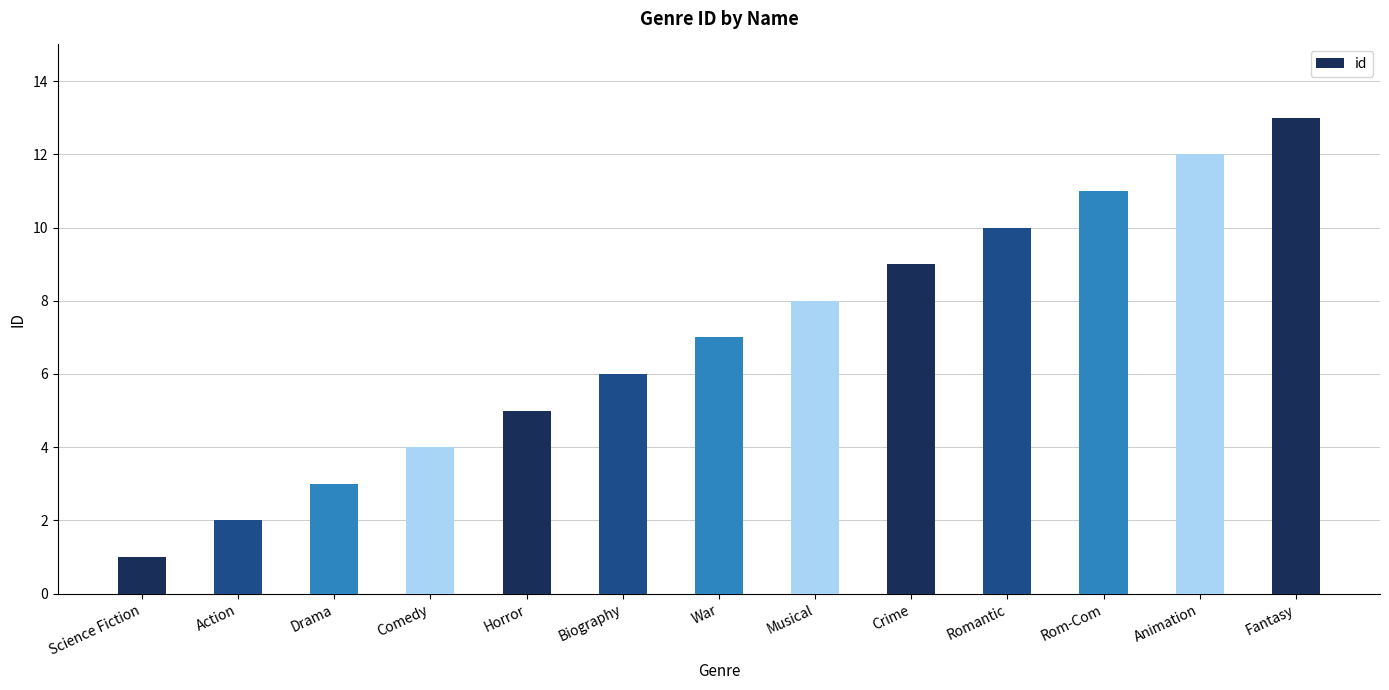

Reading right to left, what are all the values shown in this chart?

13	12	11	10	9	8	7	6	5	4	3	2	1